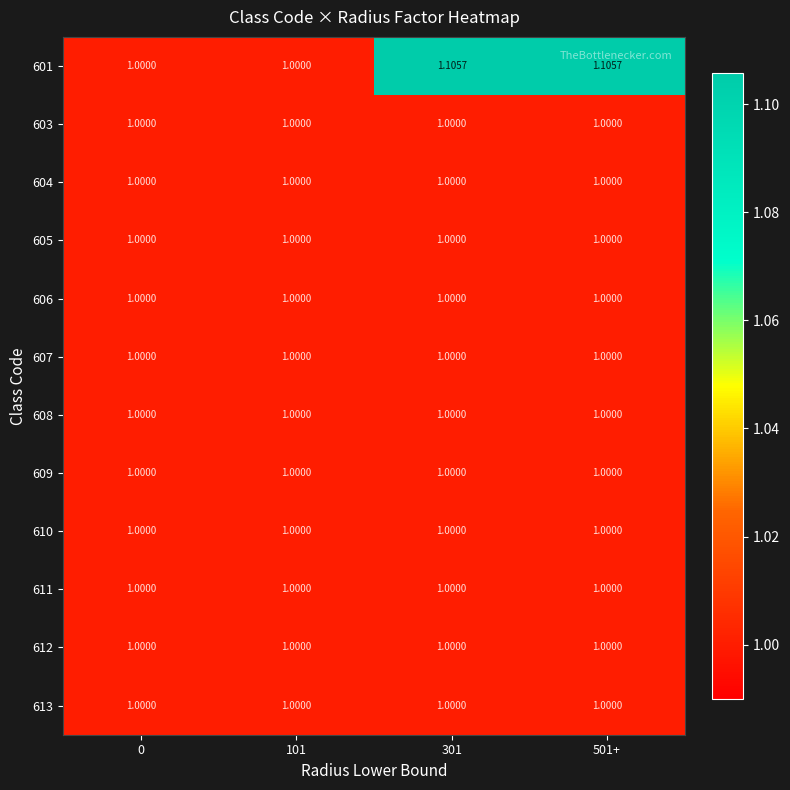

Reading left to right, extract all data points from this chart.

601: 0=1.0	101=1.0	301=1.1	501+=1.1
603: 0=1.0	101=1.0	301=1.0	501+=1.0
604: 0=1.0	101=1.0	301=1.0	501+=1.0
605: 0=1.0	101=1.0	301=1.0	501+=1.0
606: 0=1.0	101=1.0	301=1.0	501+=1.0
607: 0=1.0	101=1.0	301=1.0	501+=1.0
608: 0=1.0	101=1.0	301=1.0	501+=1.0
609: 0=1.0	101=1.0	301=1.0	501+=1.0
610: 0=1.0	101=1.0	301=1.0	501+=1.0
611: 0=1.0	101=1.0	301=1.0	501+=1.0
612: 0=1.0	101=1.0	301=1.0	501+=1.0
613: 0=1.0	101=1.0	301=1.0	501+=1.0